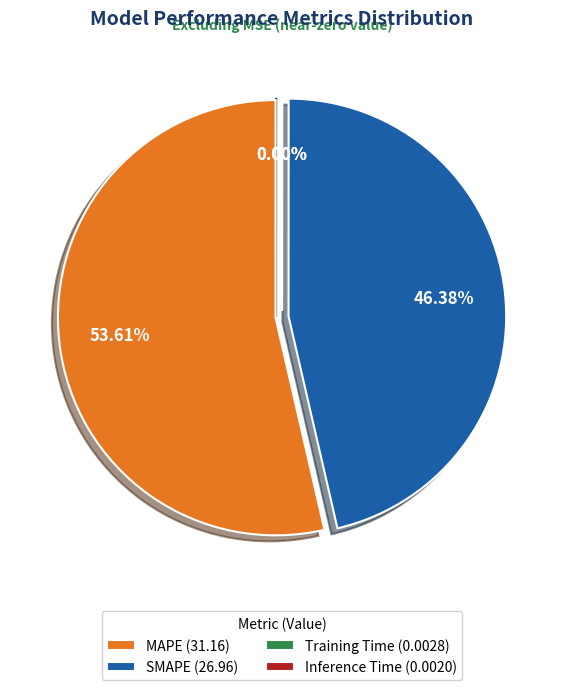

How many segments does this pie chart have?

4